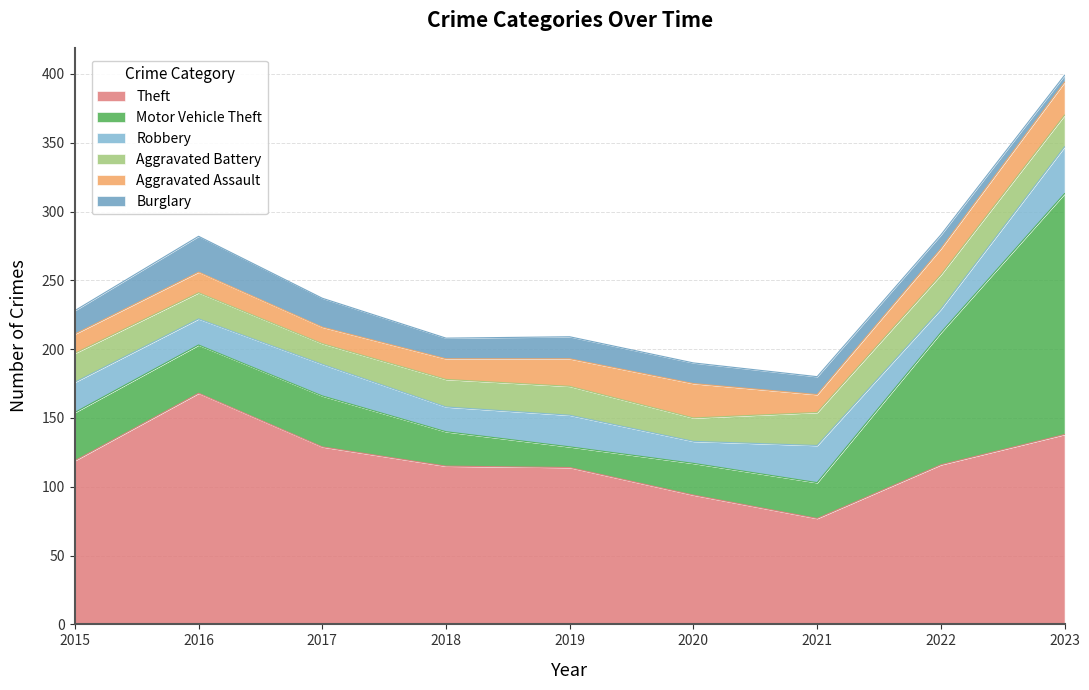

Where is the first local minimum for Aggravated Battery?

2017